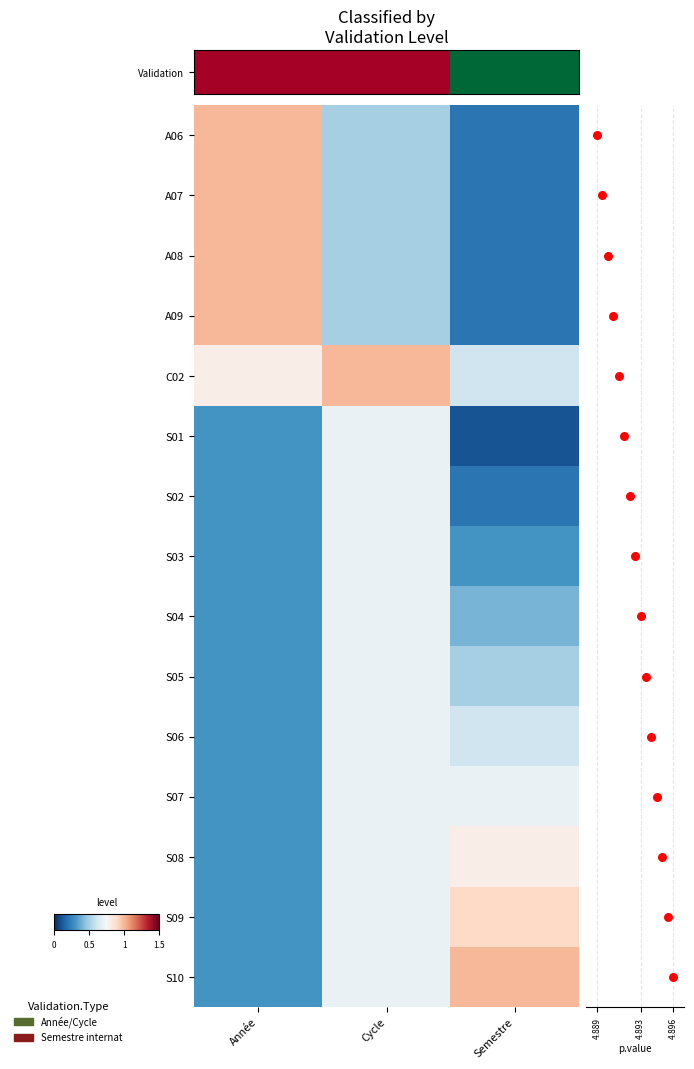

Count the S07 values in the range 0 to 1.

3